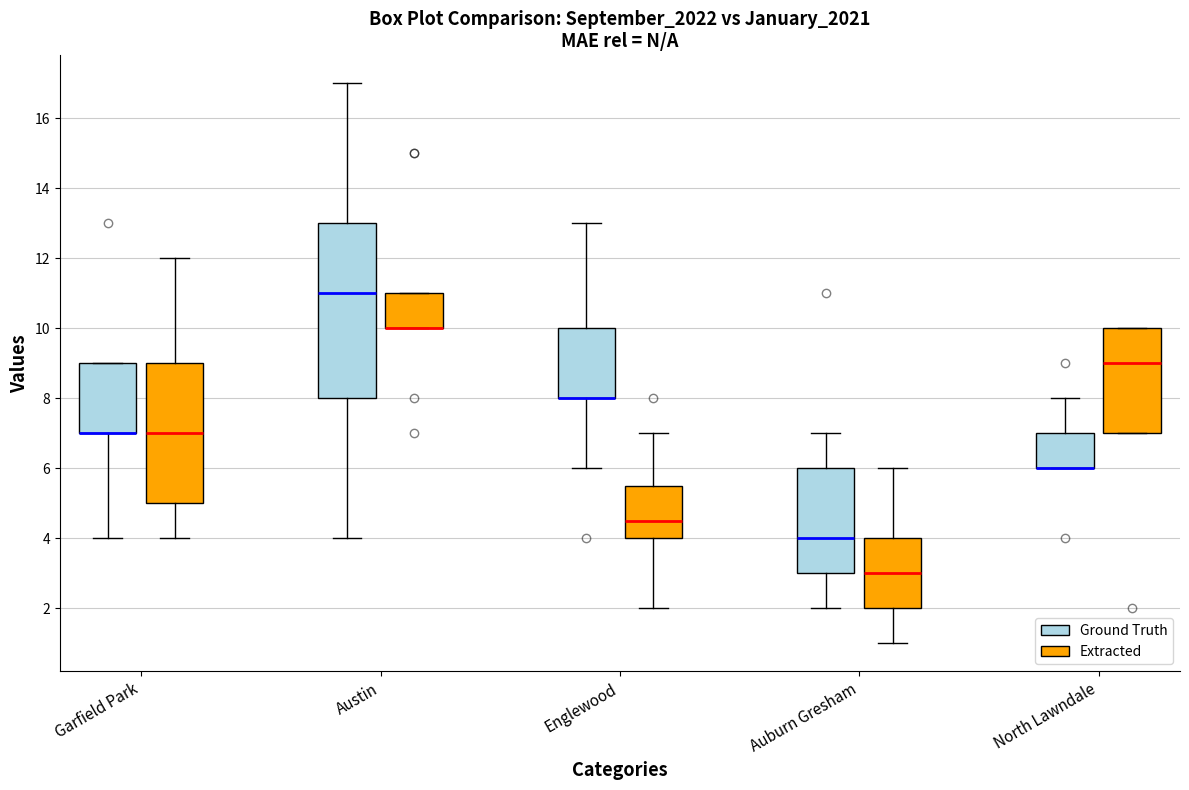

Which box is the tallest, from its lower edge to its upper edge?

Austin (Ground Truth)